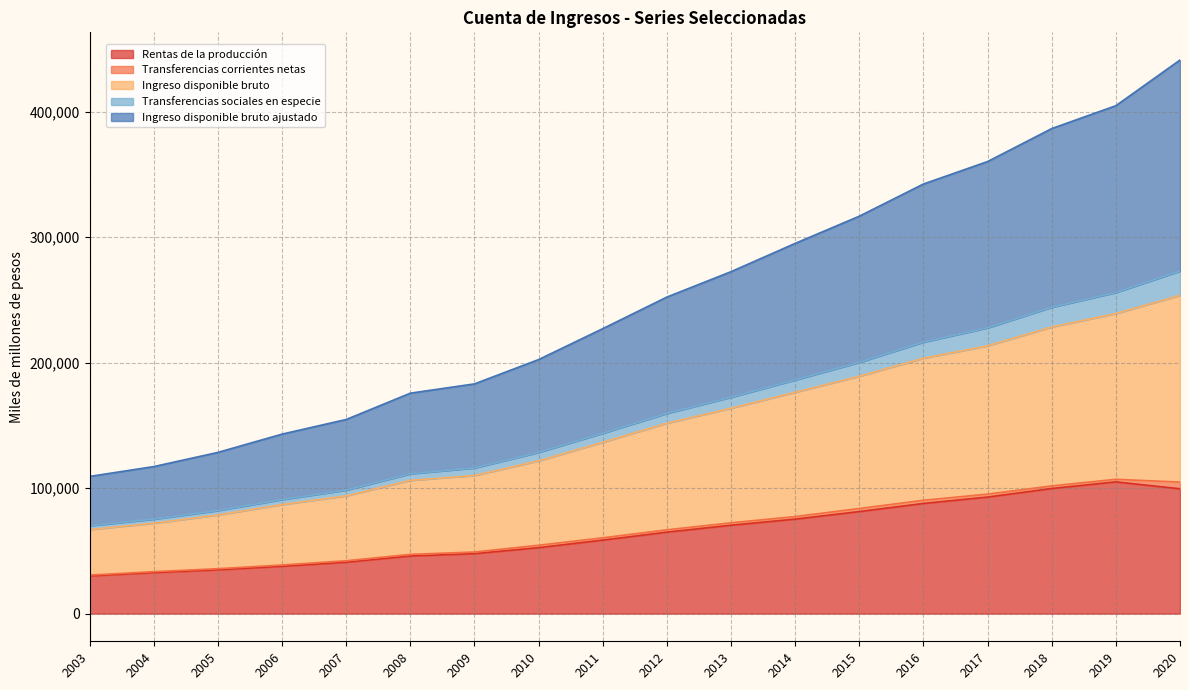

Where does the Rentas de la producción series first go above 64941?

2013